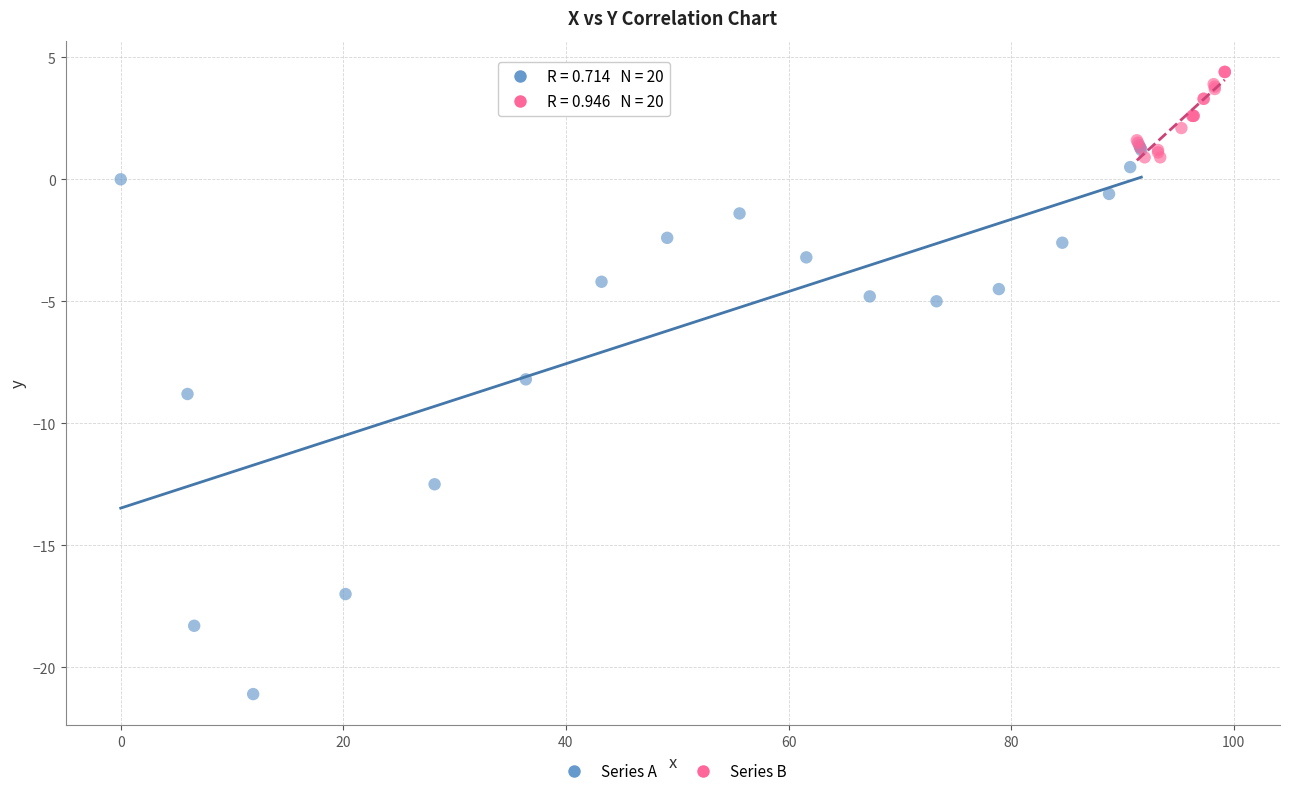

Which series contains the highest Y value?

Series B